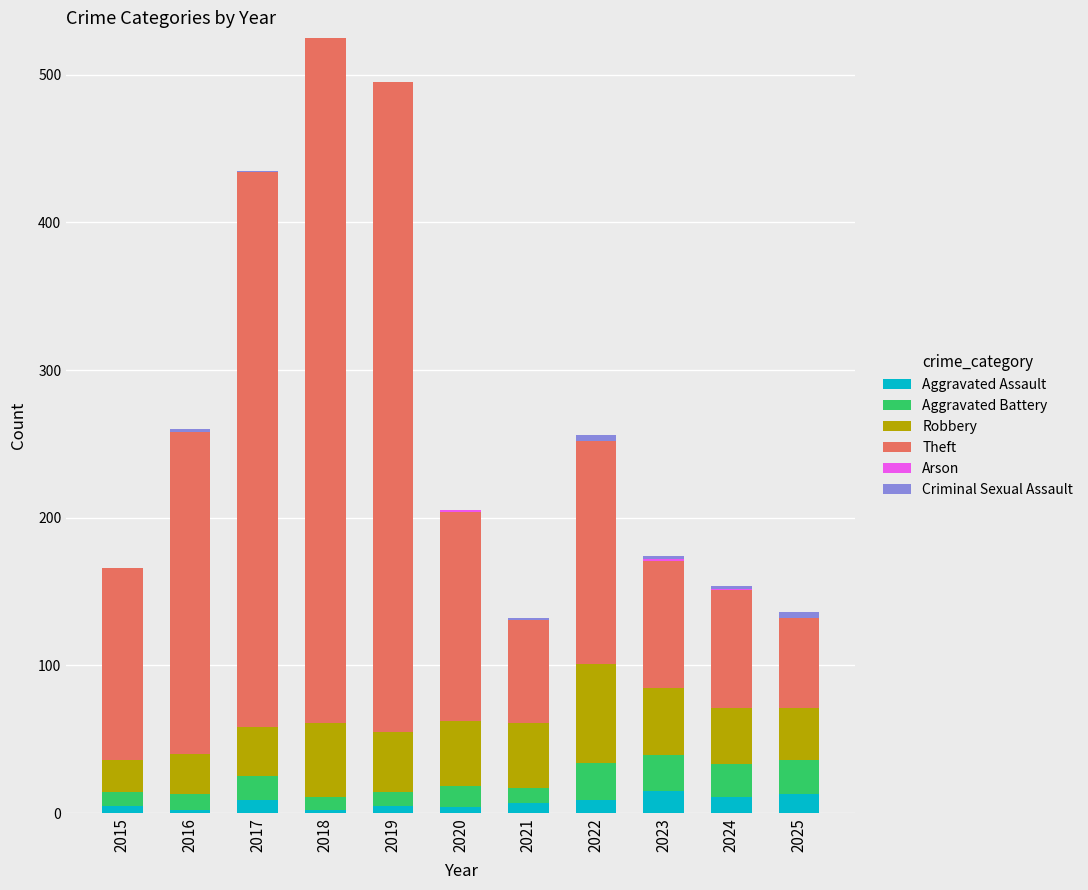

What is the sum of all Aggravated Battery values?

172